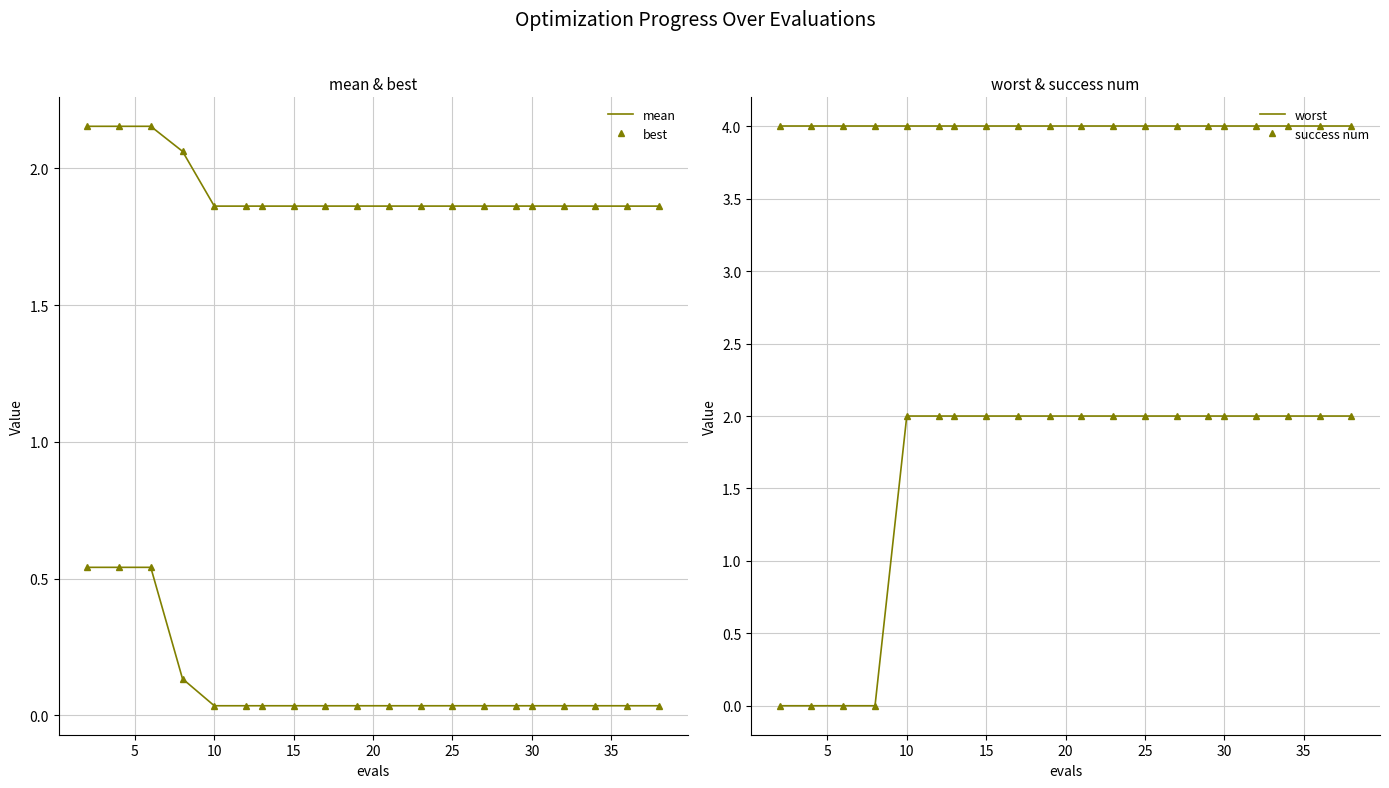

Reading left to right, transcribe all the data shown in this chart.

mean: 2.2	2.2	2.2	2.1	1.9	1.9	1.9	1.9	1.9	1.9	1.9	1.9	1.9	1.9	1.9	1.9	1.9	1.9	1.9	1.9
best: 0.5	0.5	0.5	0.1	0.0	0.0	0.0	0.0	0.0	0.0	0.0	0.0	0.0	0.0	0.0	0.0	0.0	0.0	0.0	0.0
success num: 0.0	0.0	0.0	0.0	2.0	2.0	2.0	2.0	2.0	2.0	2.0	2.0	2.0	2.0	2.0	2.0	2.0	2.0	2.0	2.0